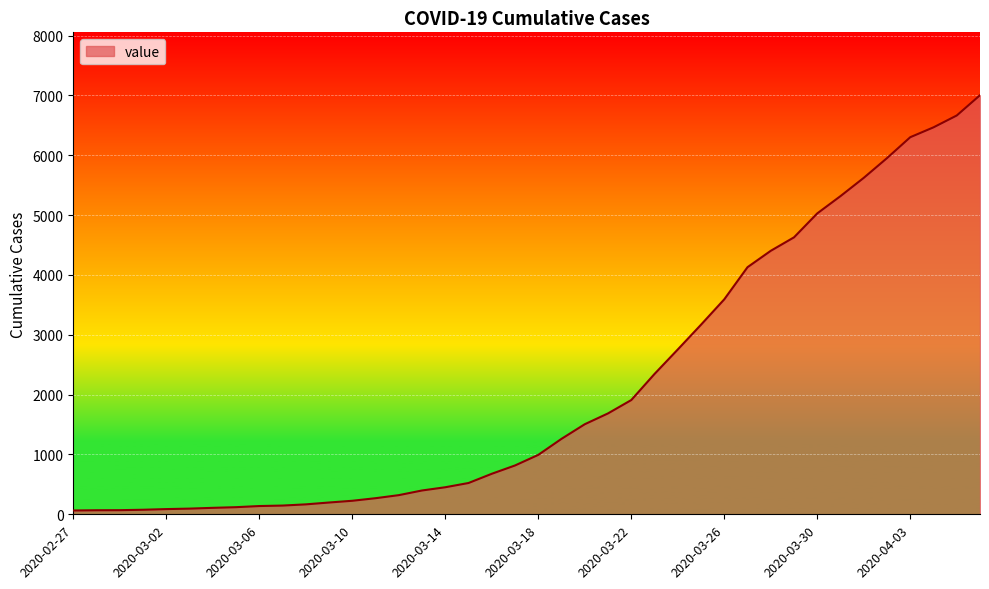

What is the maximum value shown in the chart?

7003